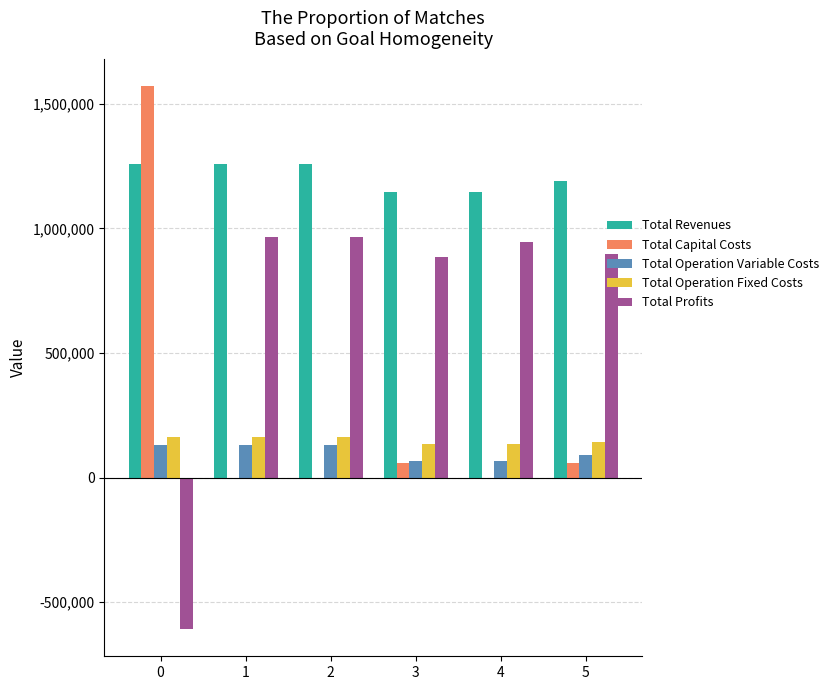

What is the total value across all series at 5?

2377631.2